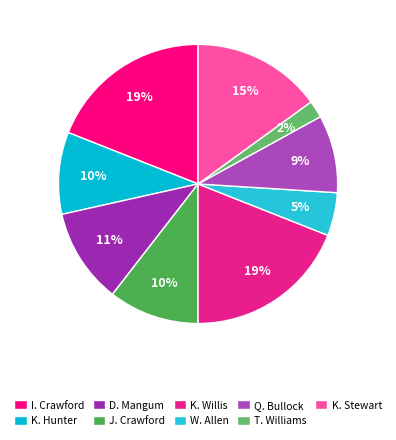

What is the ratio of the value at K. Willis to the value at Q. Bullock?

2.1